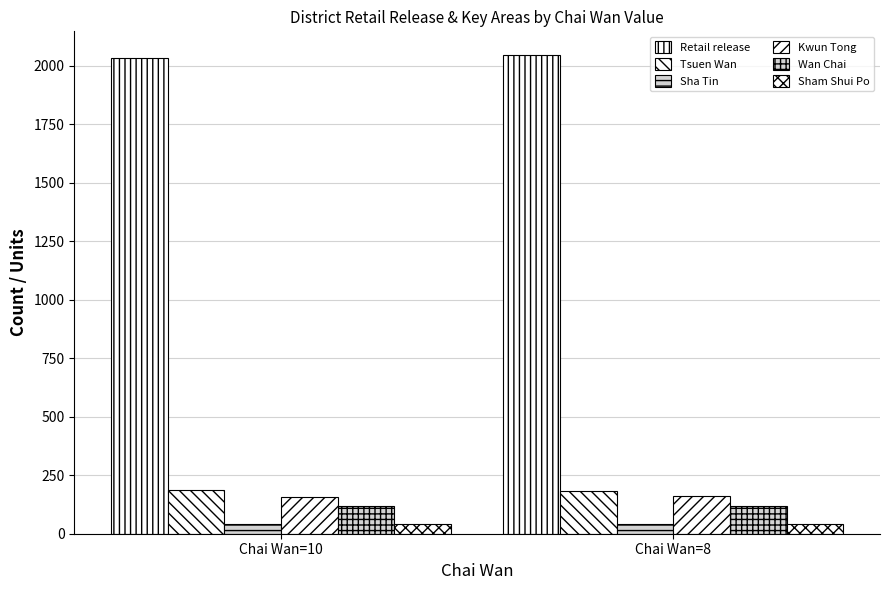

What is the sum of the Tsuen Wan values at Chai Wan=10 and Chai Wan=8?

372.4